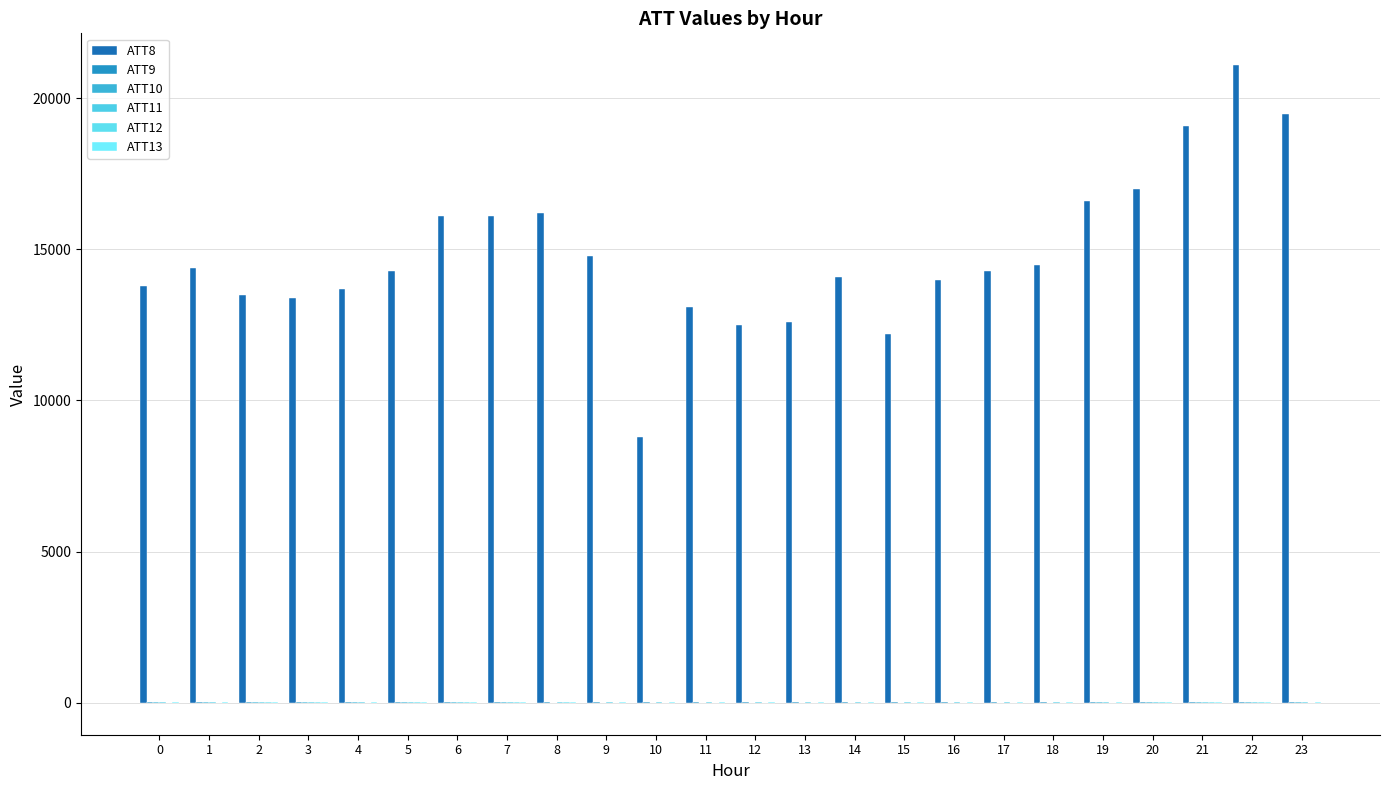

How many series are shown in this chart?

6